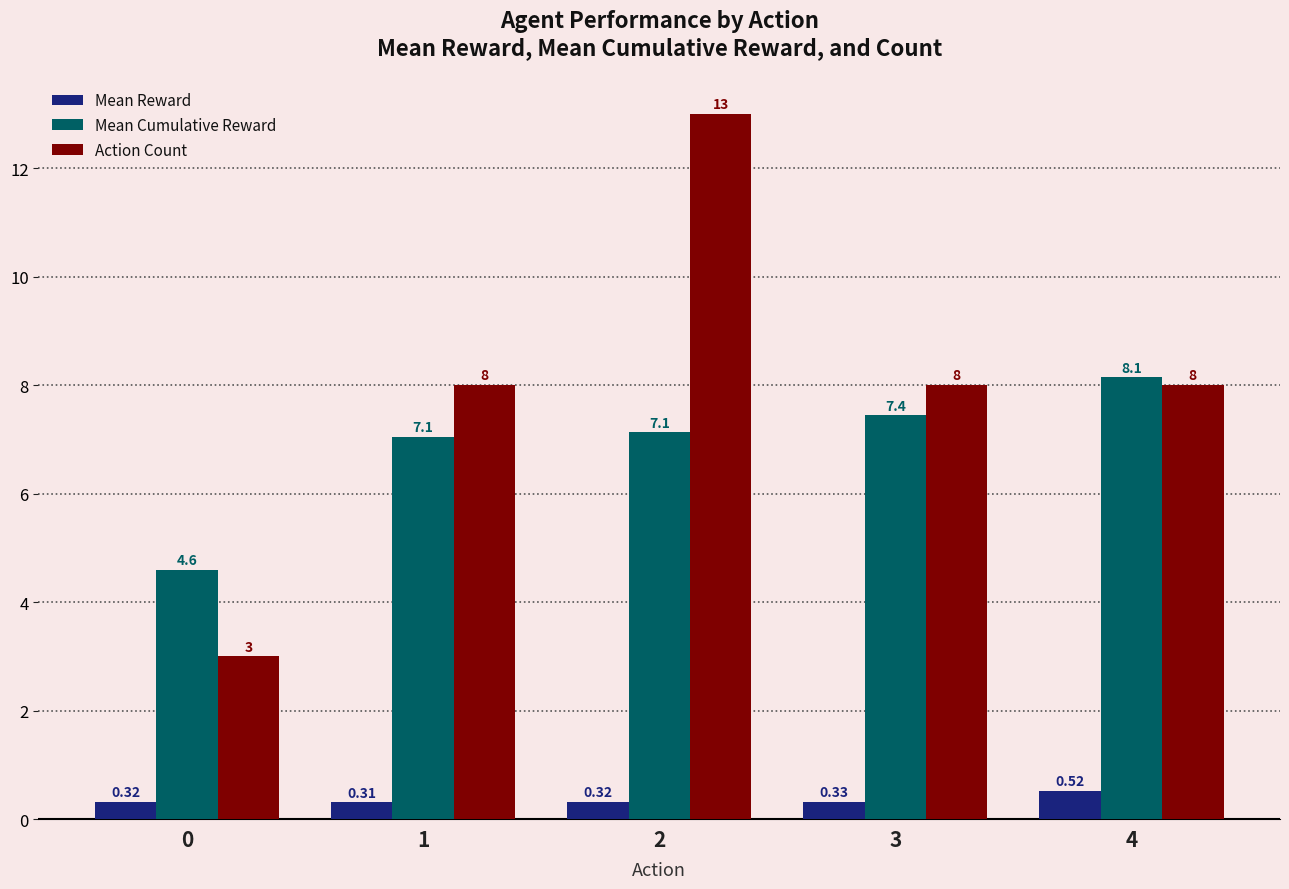

What is the difference between the maximum and second lowest values in the Action Count series?

5.0